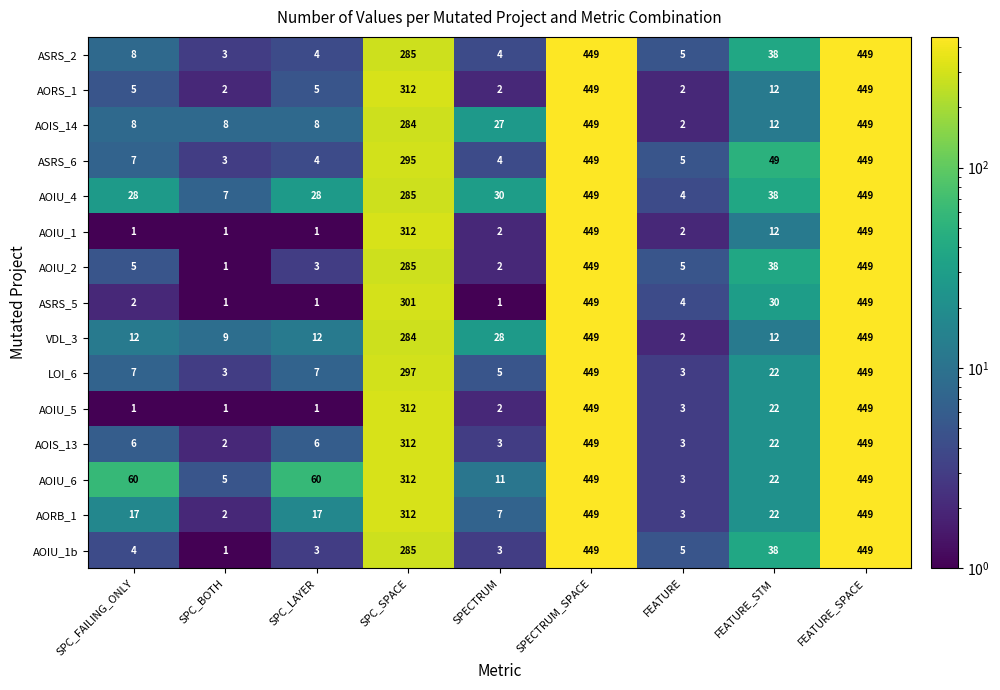

What is the total value across all series at FEATURE_STM?

389